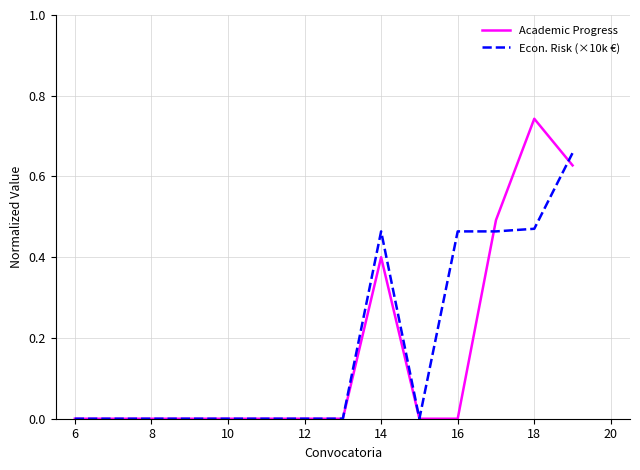

What is the average value of the Econ. Risk (×10k €) series?

0.2